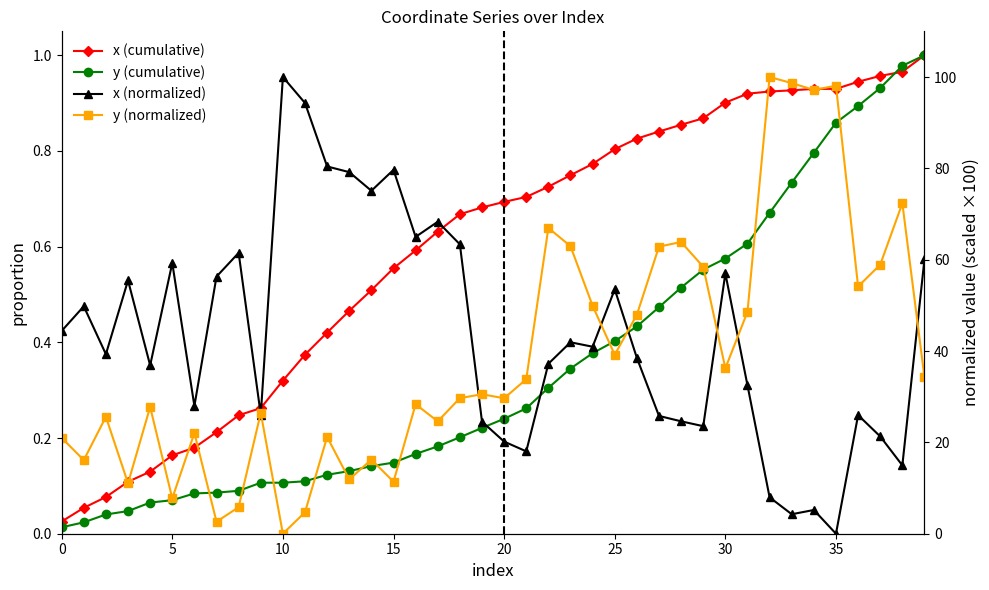

What is the total value across all series at 33?

104.6